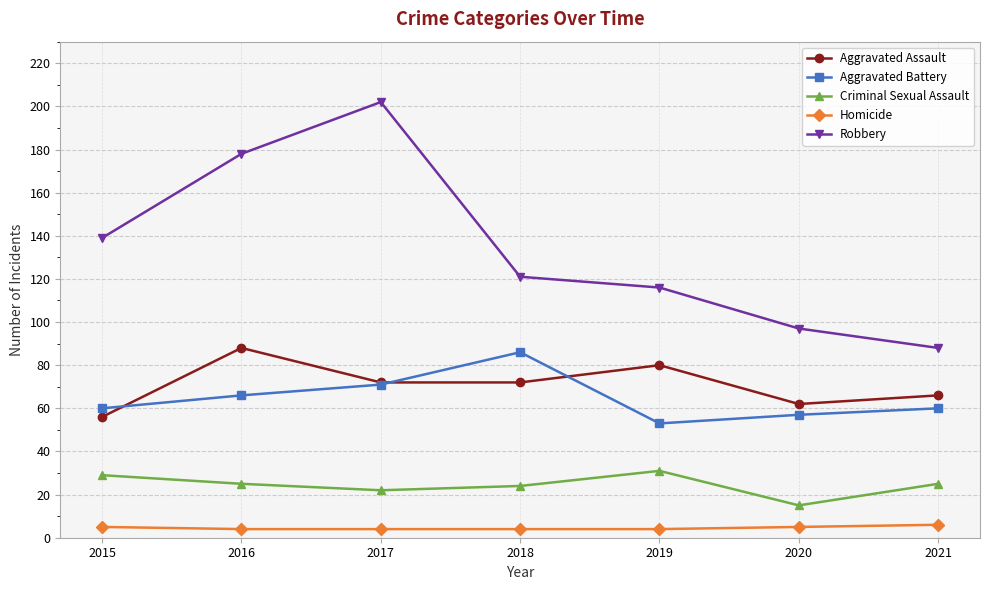

True or false: Robbery has more than 2 interior local peaks.

False